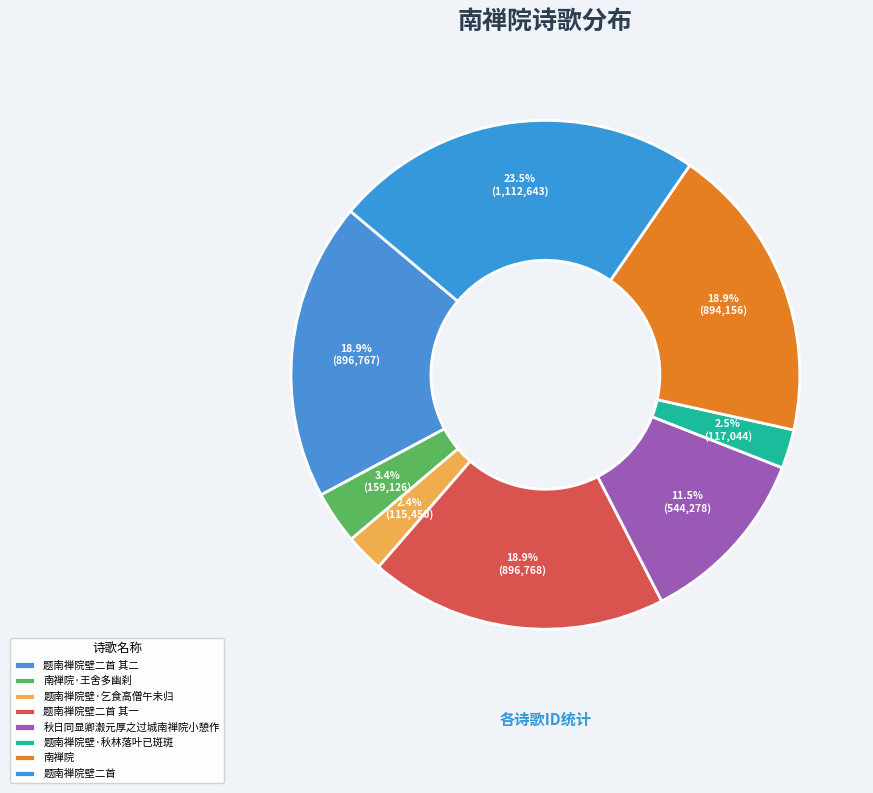

What is the total percentage of 南禅院 and 题南禅院壁二首 其一?

37.8%